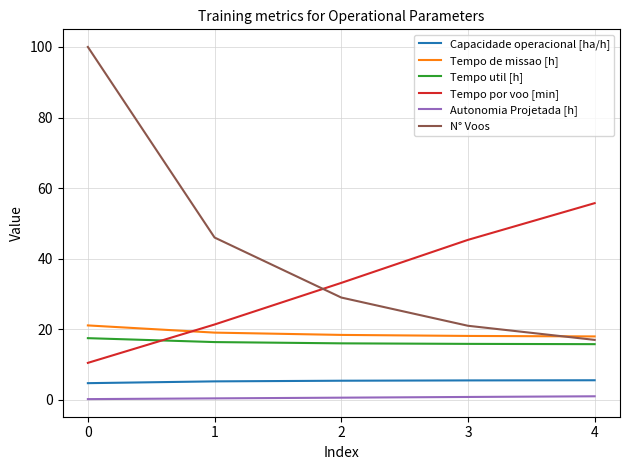

Between 0 and 4, which series saw the biggest shift?

N° Voos